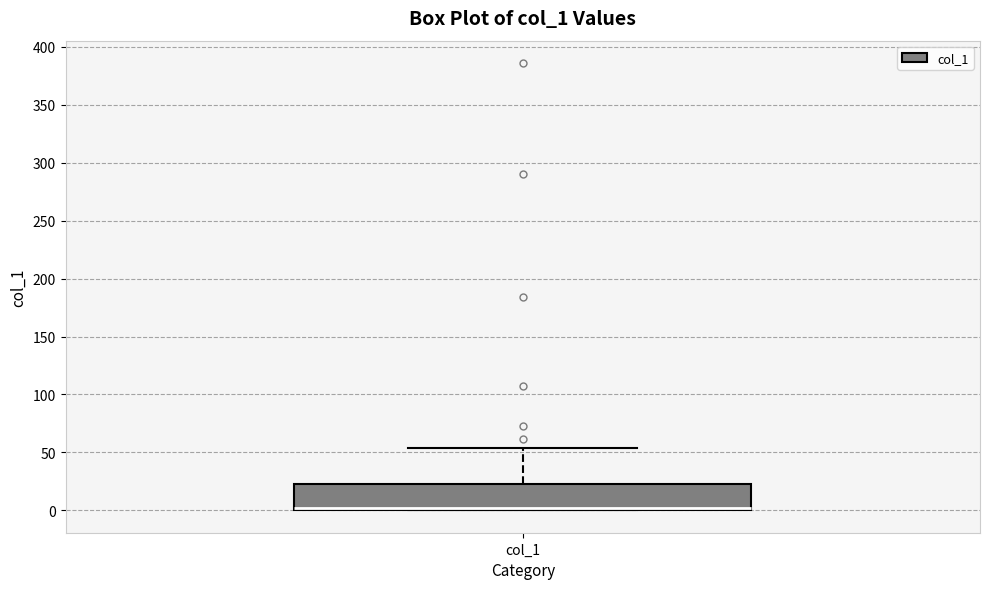

Read this box plot against the y-axis: the position of the median line, the range covered by the box, and the ends of both whiskers. The values are not printed on the chart, so give them approximately, as read against the axis.

median 0 (just above the box's lower edge), box 0 to 25, whiskers 0 to 55